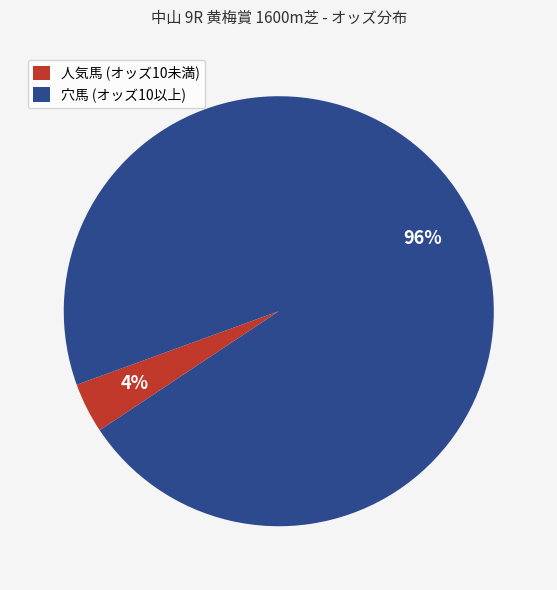

Which slice represents more than half of the pie?

穴馬 (オッズ10以上)